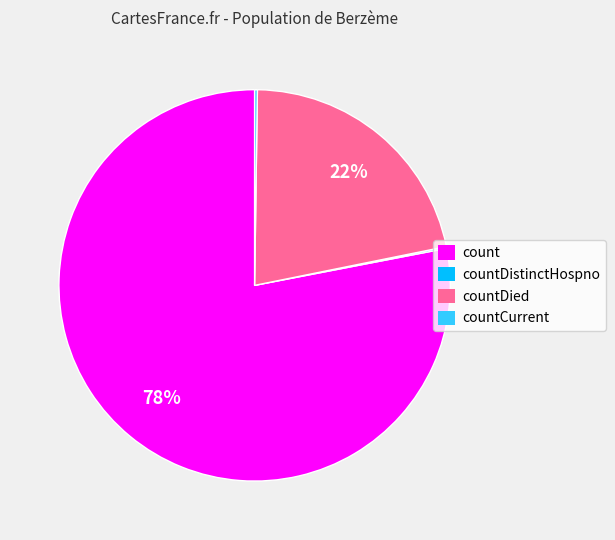

To the nearest percent, what is the difference between the largest and smallest slice percentages?

78%